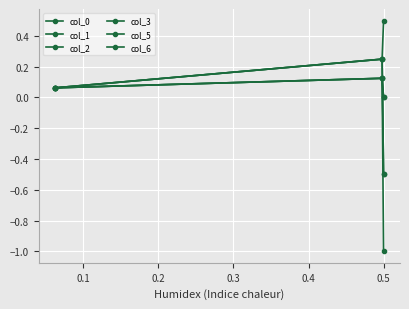

Does the chart display data point markers on the line(s)?

Yes